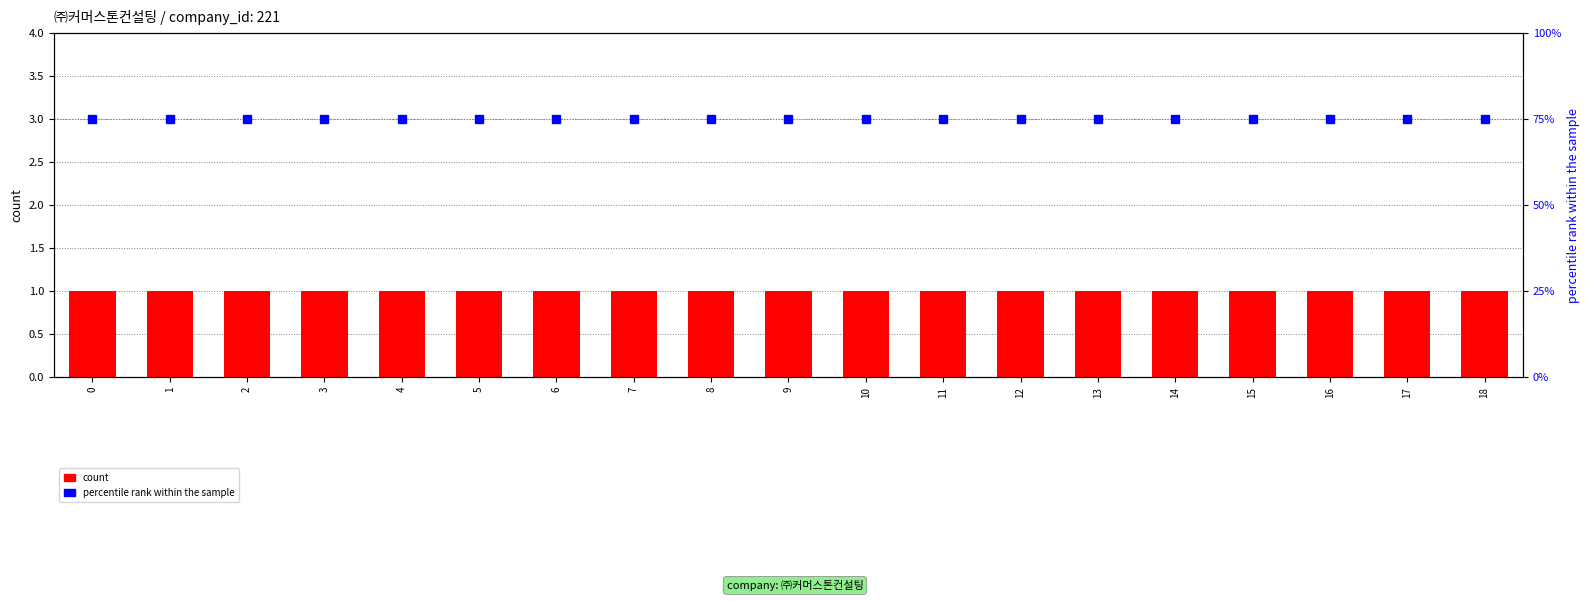

Reading right to left, extract all data points from this chart.

count: 1	1	1	1	1	1	1	1	1	1	1	1	1	1	1	1	1	1	1
percentile rank within the sample: 75	75	75	75	75	75	75	75	75	75	75	75	75	75	75	75	75	75	75